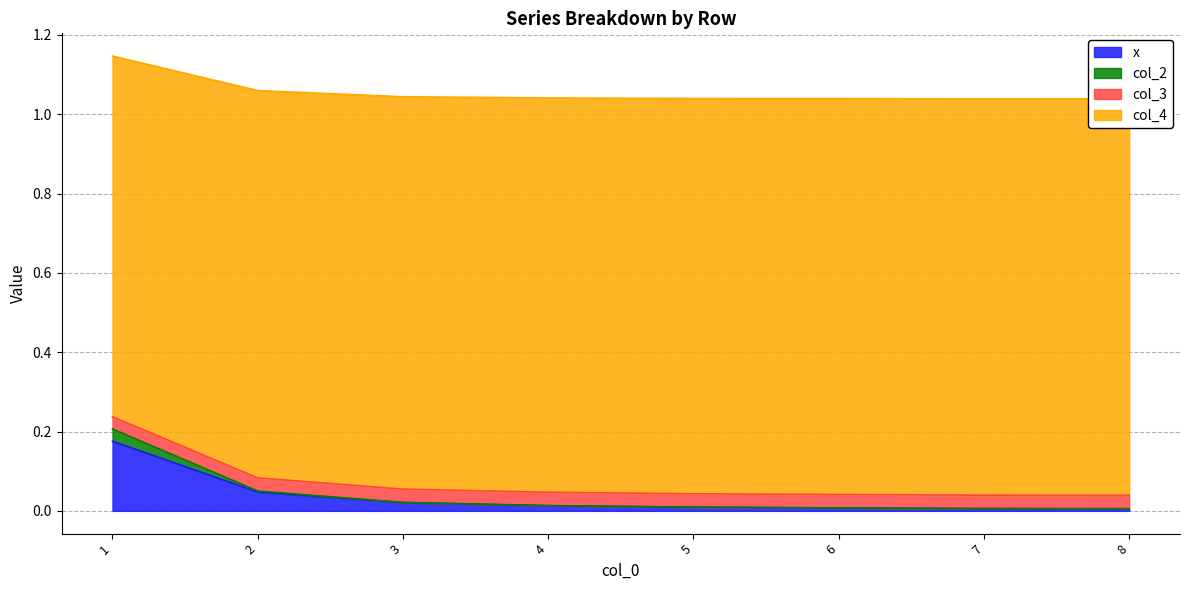

True or false: x has a value of 0.0 at 7.

True